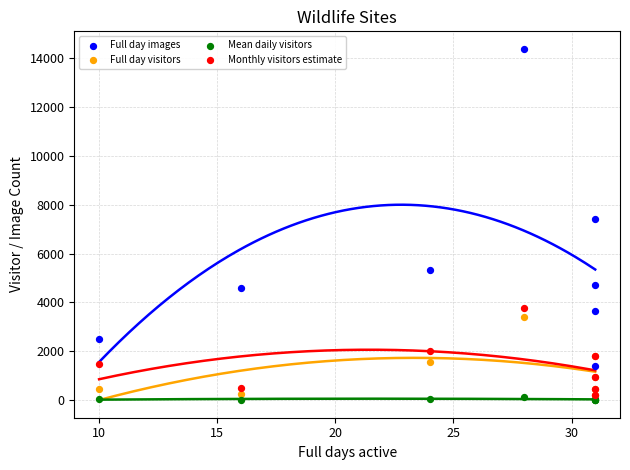

In the Full day images series, what Y value is closest to 7882?

7428.0